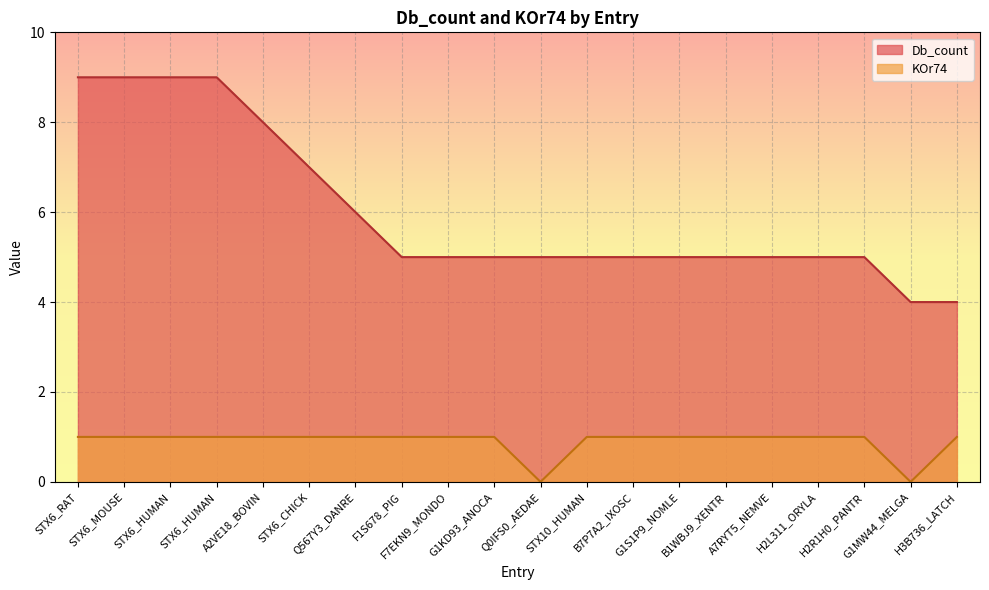

How many data points in Db_count are less than 5?

2